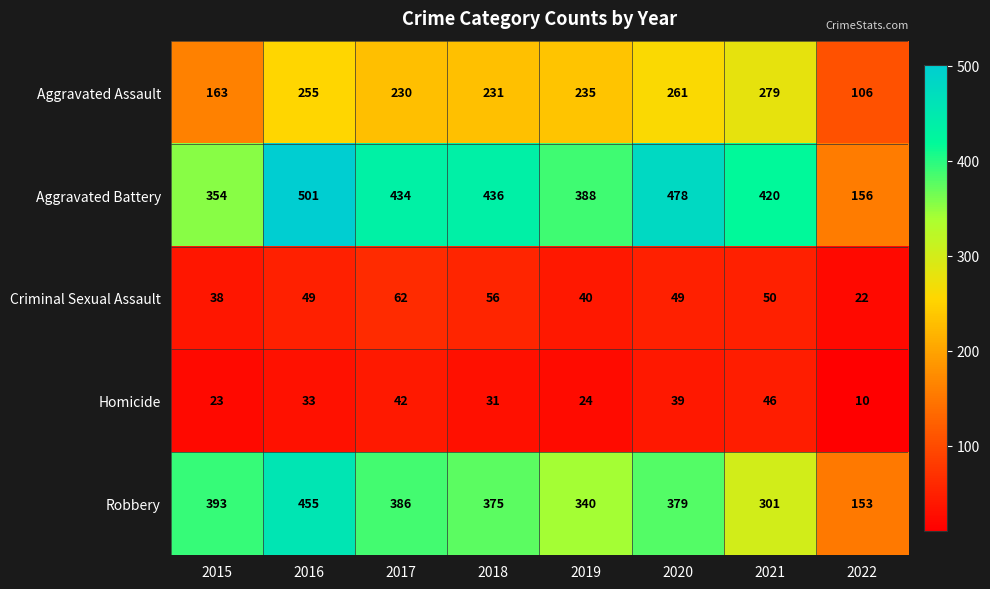

What is the average value of the Homicide series?

31